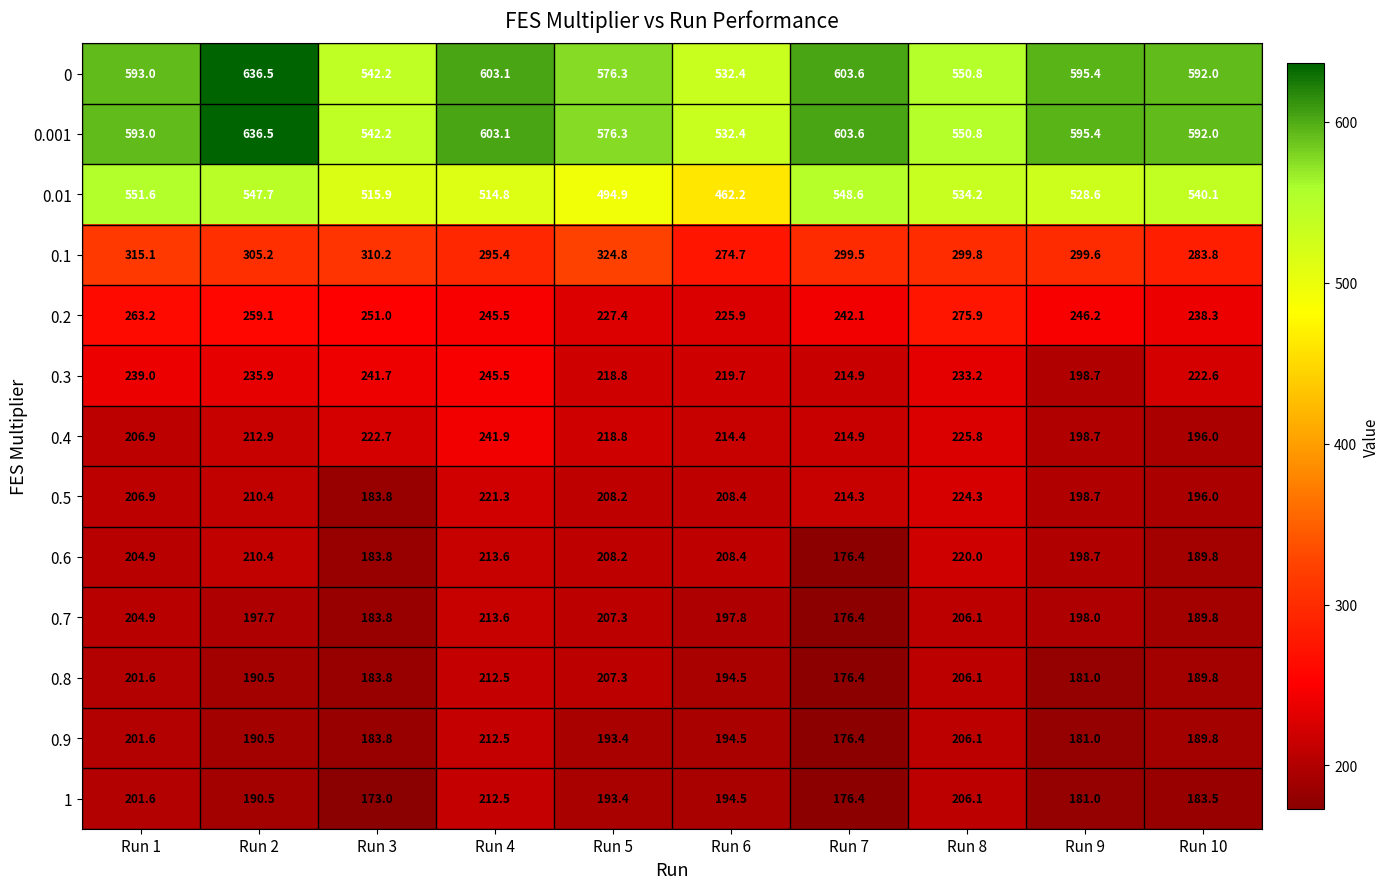

At how many categories does at least one series exceed 355?

10